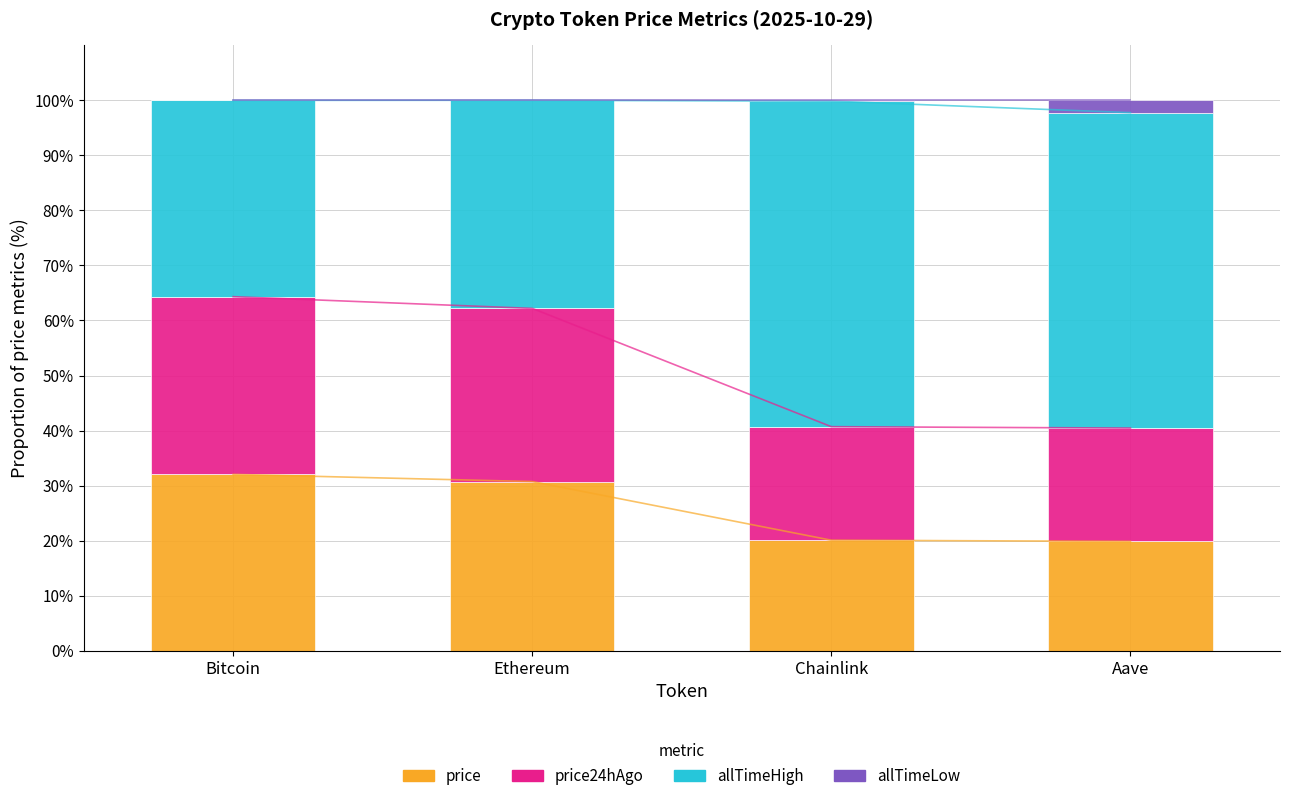

Rank the categories by price24hAgo value from lowest to highest.

Aave, Chainlink, Ethereum, Bitcoin